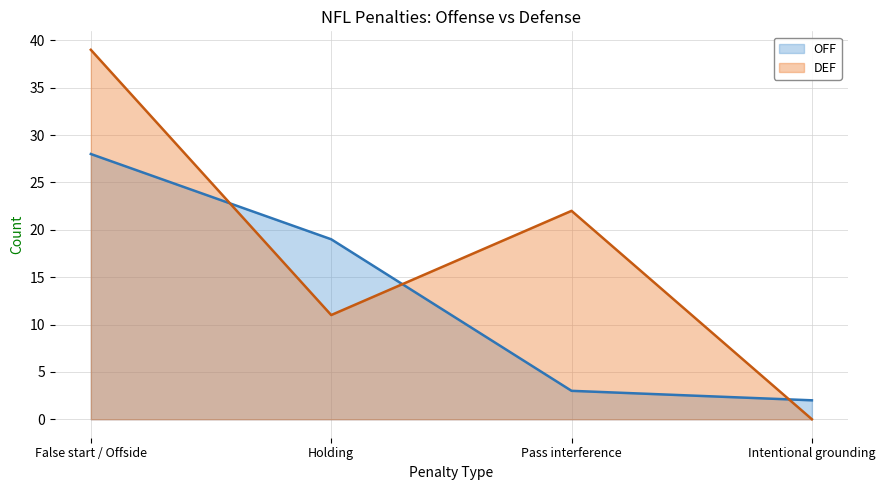

What is the total value across all series at False start / Offside?

67